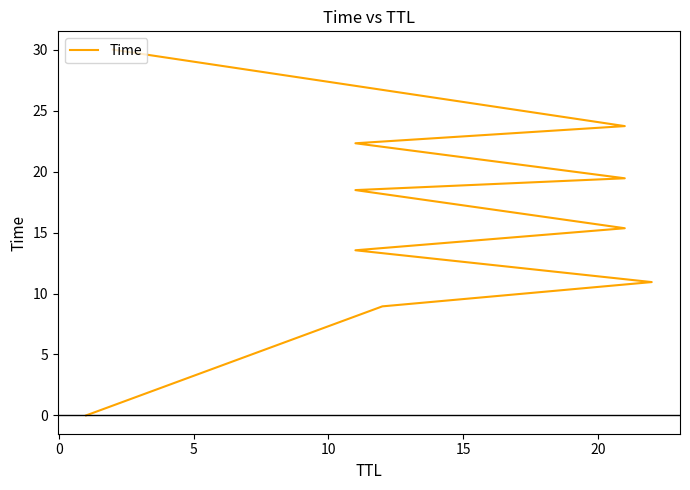

Reading left to right, what are all the values shown in this chart?

0.0	8.9	10.9	13.5	15.4	18.5	19.4	22.3	23.7	30.0